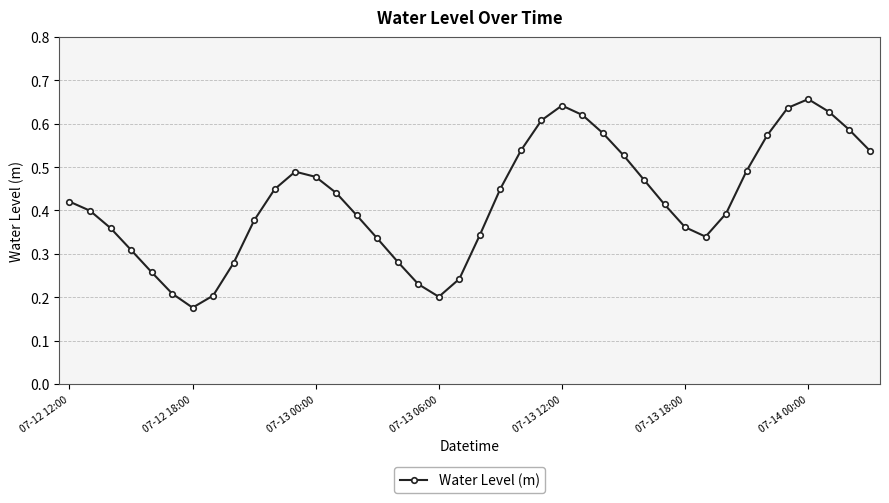

How many interior local valleys (lower than both neighbors) does the data have?

3